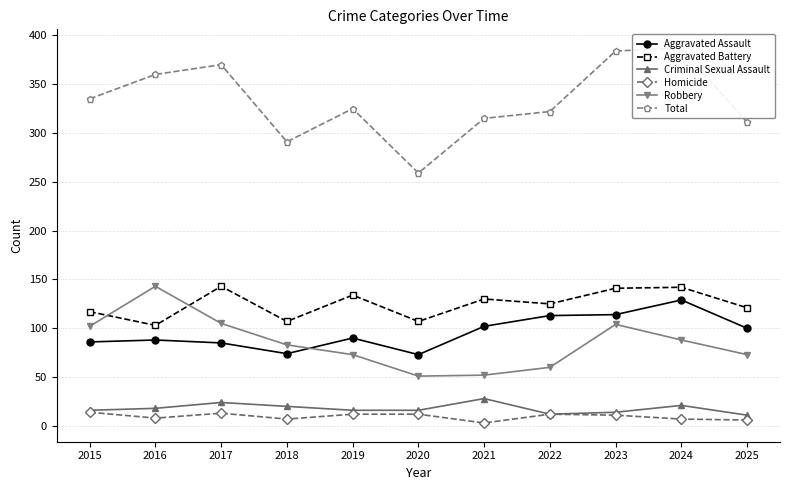

Where is the first local maximum for Robbery?

2016